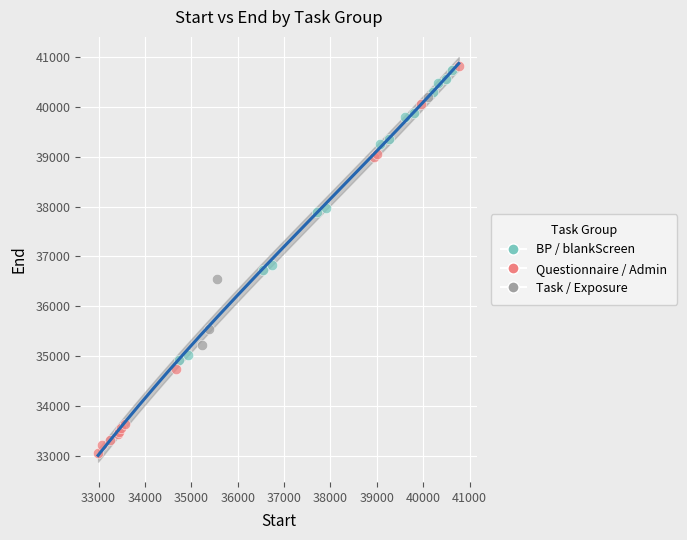

Which series contains the lowest Y value?

Questionnaire / Admin